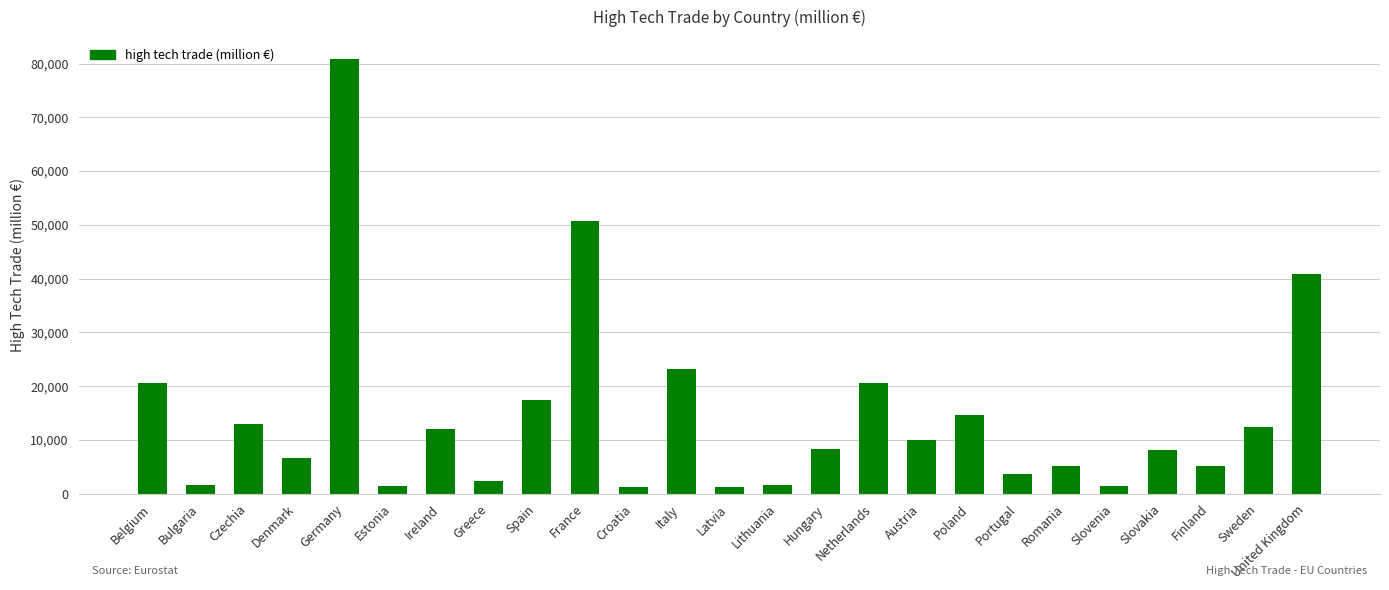

What is the value of the 22nd bar from the left?

8088